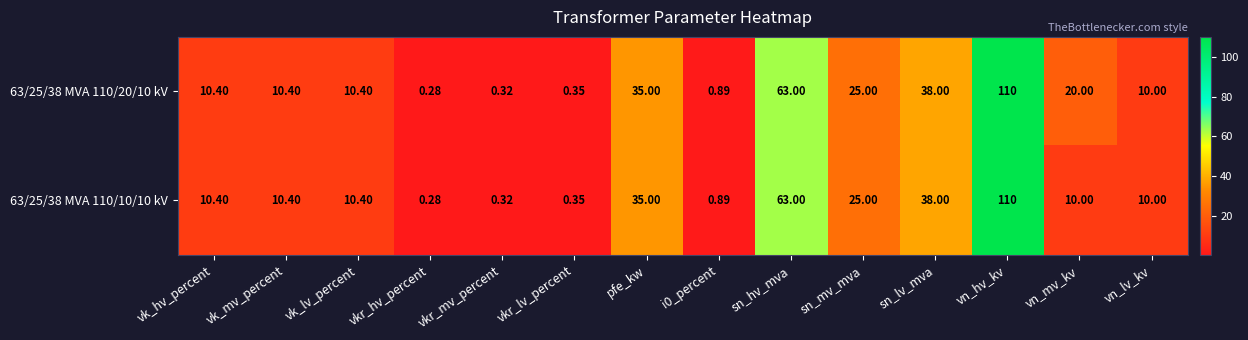

At which label does 63/25/38 MVA 110/10/10 kV reach its peak?

vn_hv_kv